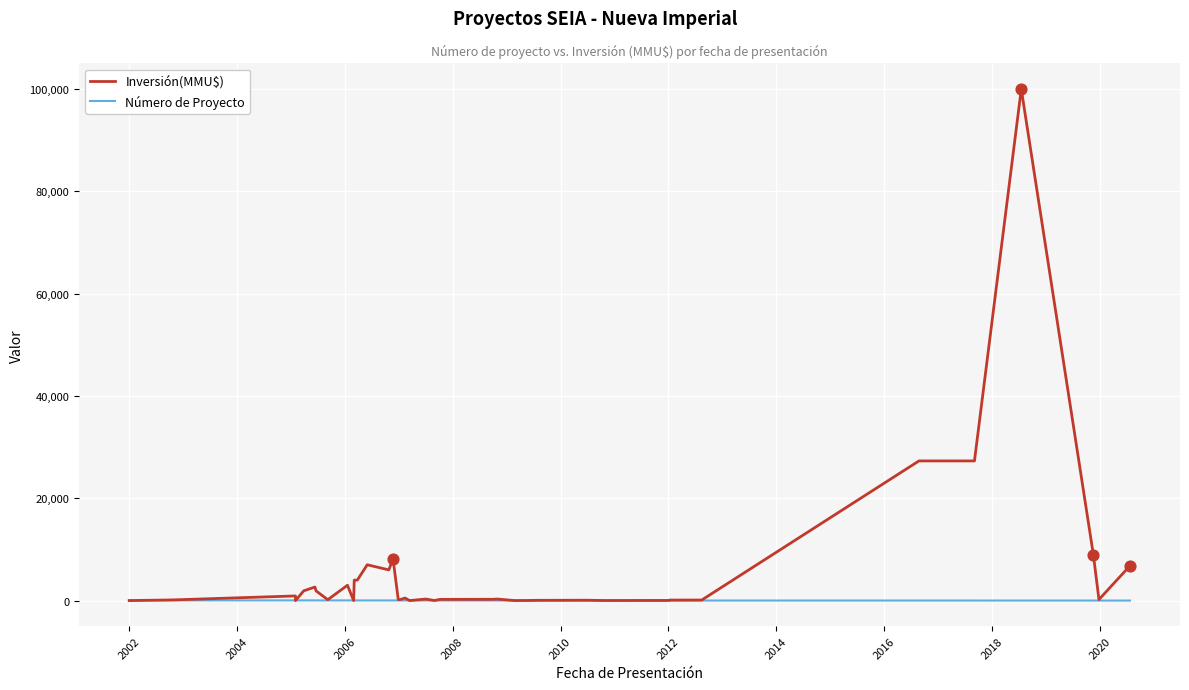

At how many categories does at least one series exceed 77332?

1